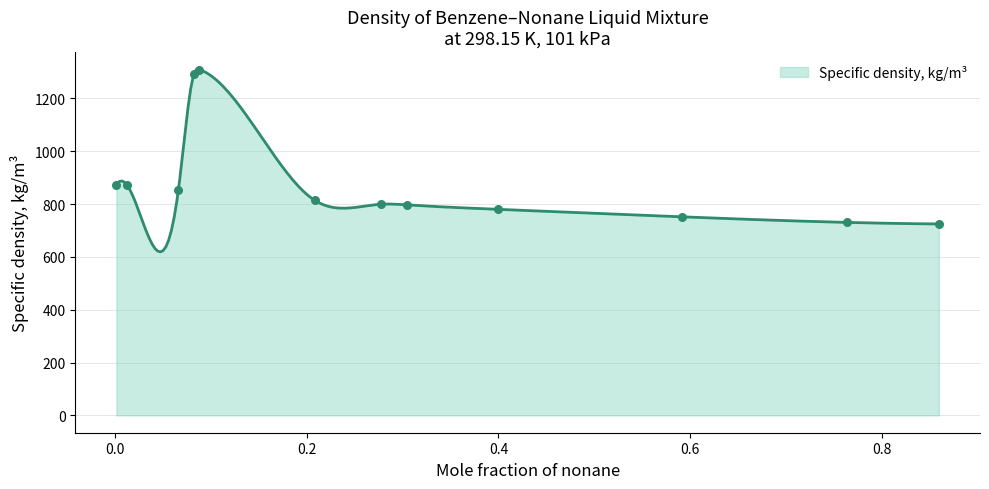

Approximately how many times larger is the value at 0.5919 compared to 0.0881?

0.6